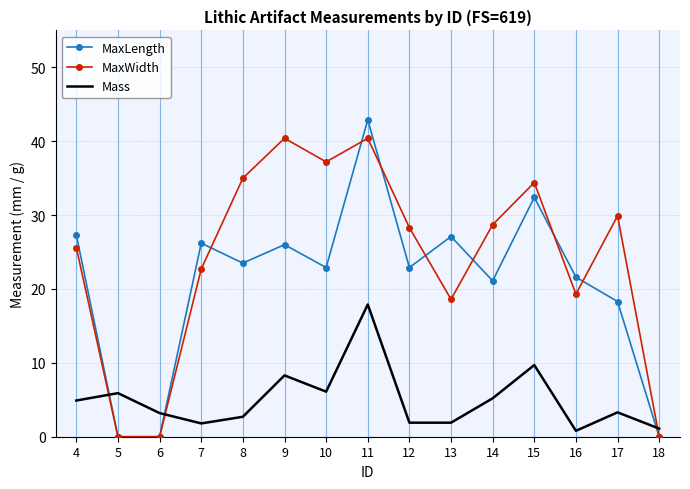

List the series in order of their peak value, lowest first.

Mass, MaxWidth, MaxLength